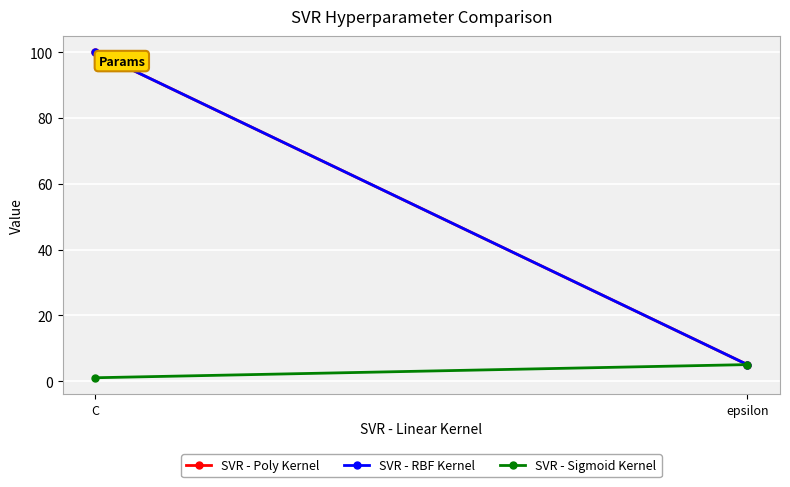

At which label does SVR - Poly Kernel reach its peak?

C